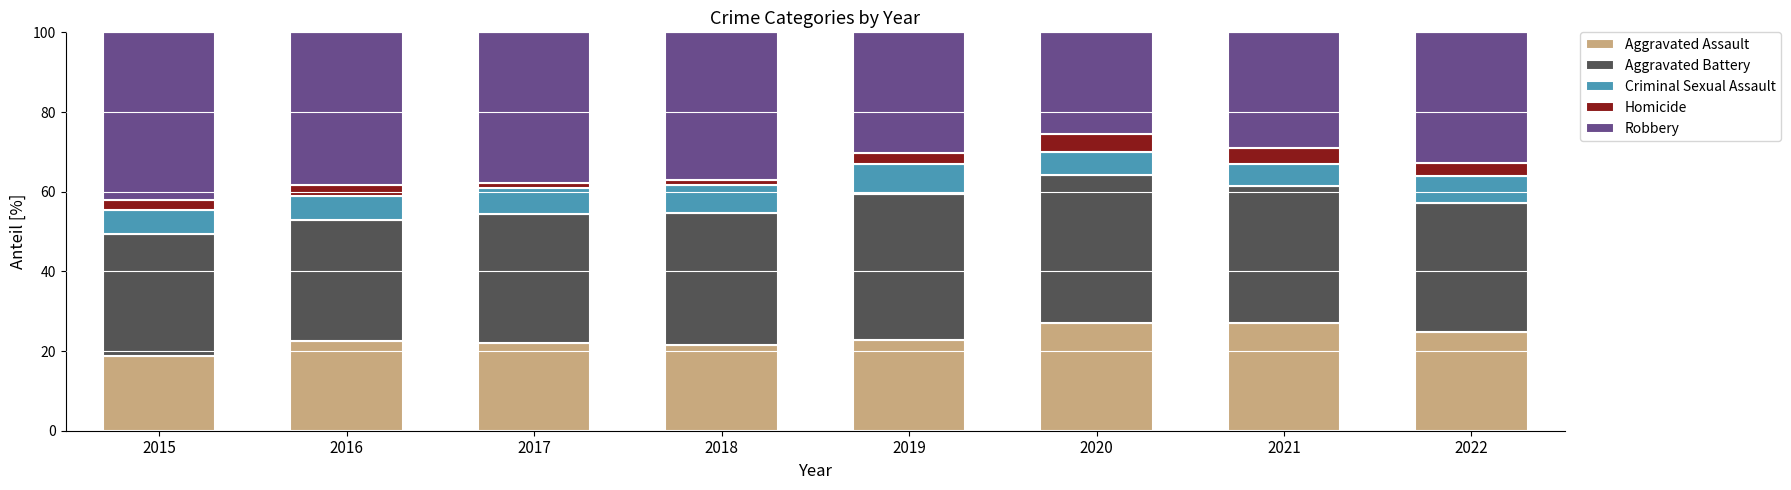

What is the total value across all series at 2020?

100.0